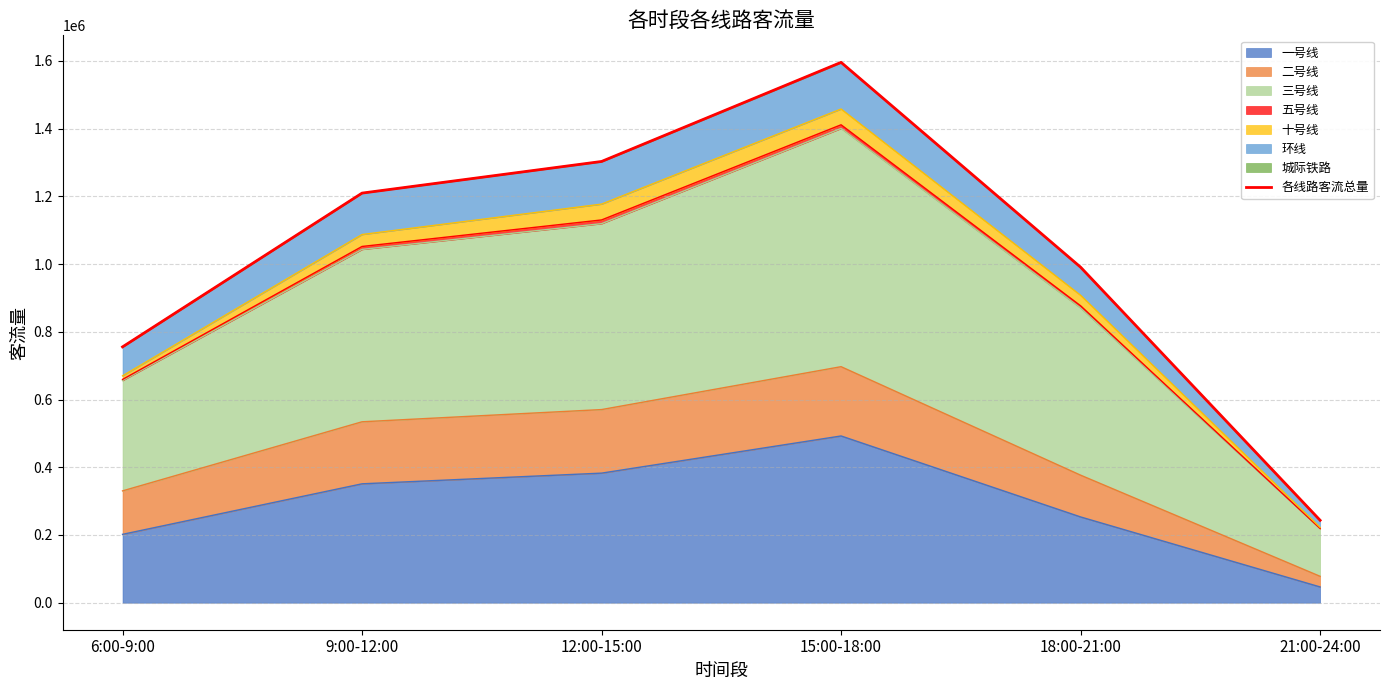

What position from the right is 18:00-21:00?

2